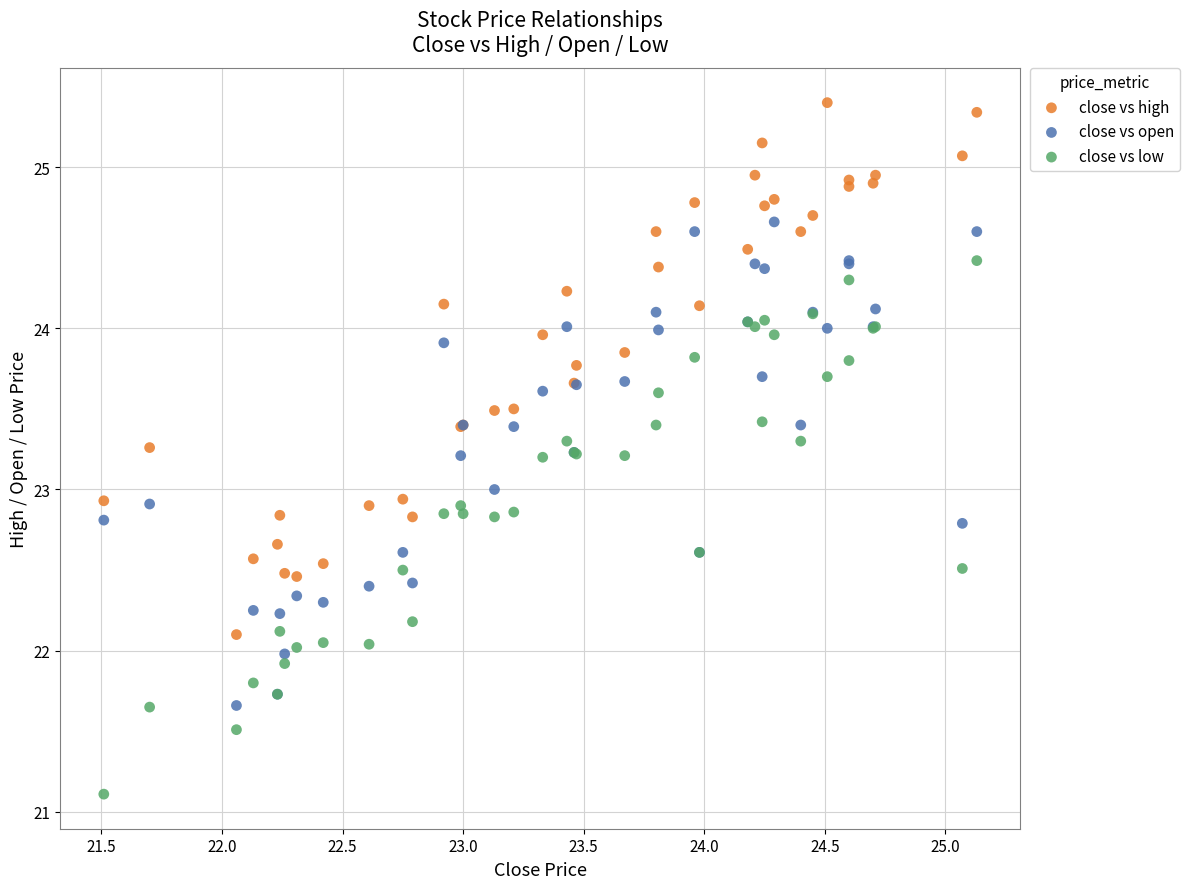

Which series reaches the minimum Y coordinate?

close vs low